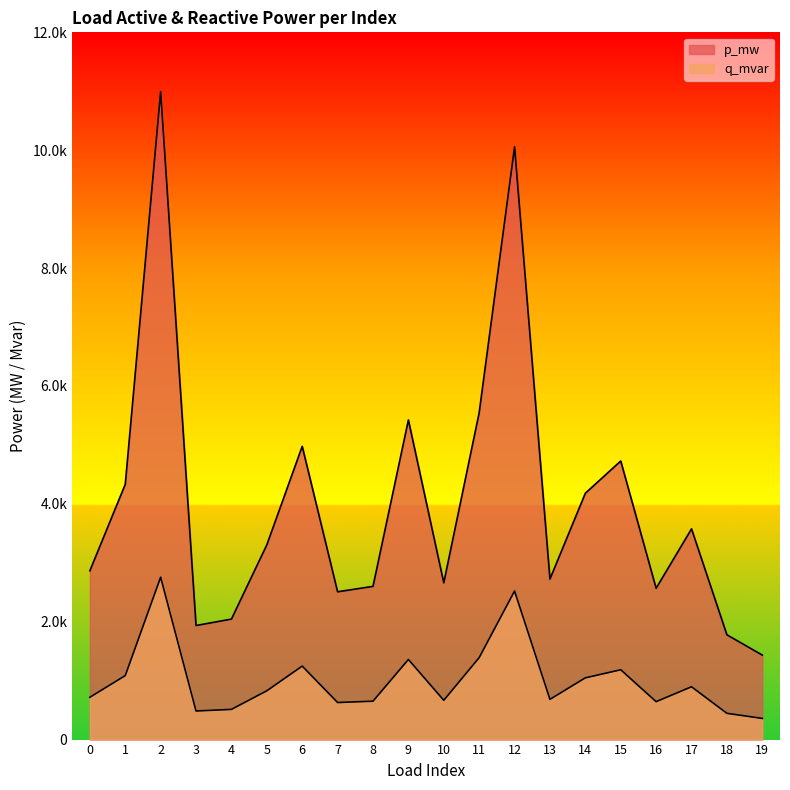

Between 7 and 15, which is larger?

15